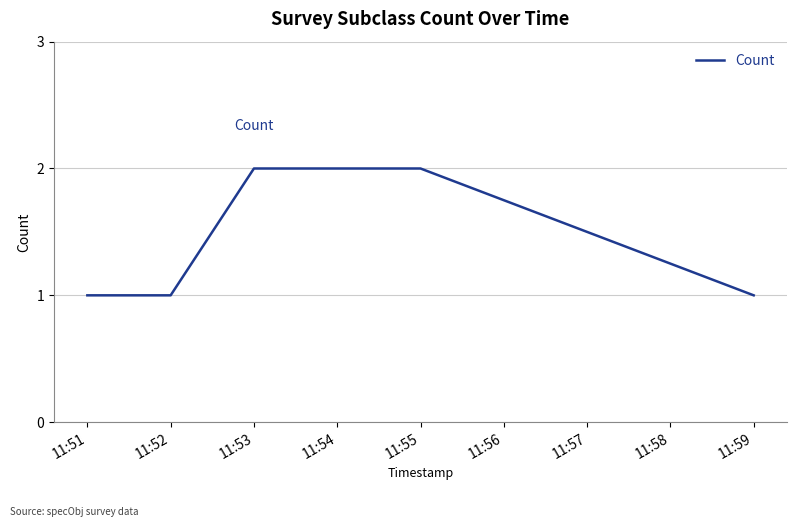

The chart shows a value of 4 at 11:53. True or false?

False